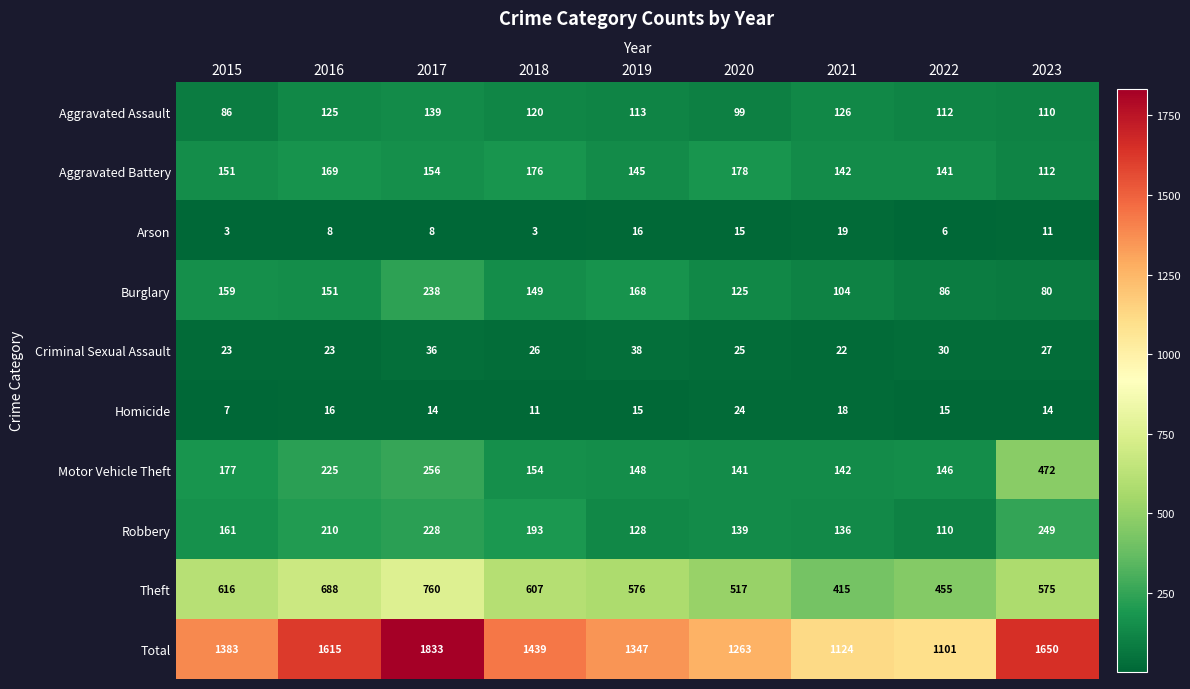

At 2016, list the series in order from largest to smallest.

Total, Theft, Motor Vehicle Theft, Robbery, Aggravated Battery, Burglary, Aggravated Assault, Criminal Sexual Assault, Homicide, Arson